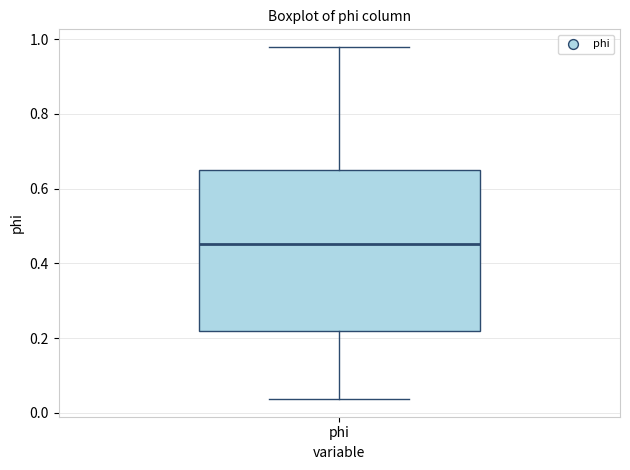

Read this box plot against the y-axis: the position of the median line, the range covered by the box, and the ends of both whiskers. The values are not printed on the chart, so give them approximately, as read against the axis.

median 0.46, box 0.22 to 0.64, whiskers 0.04 to 0.98